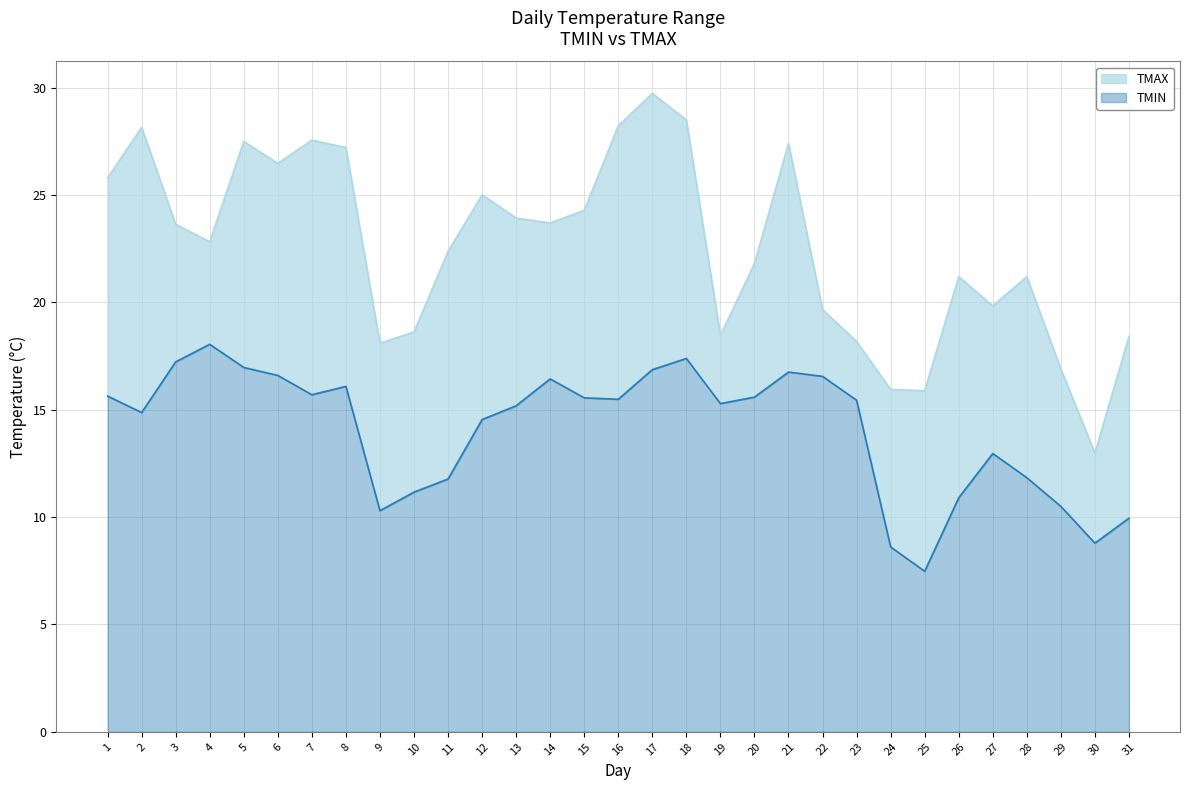

What is the maximum value shown in the chart?

29.7